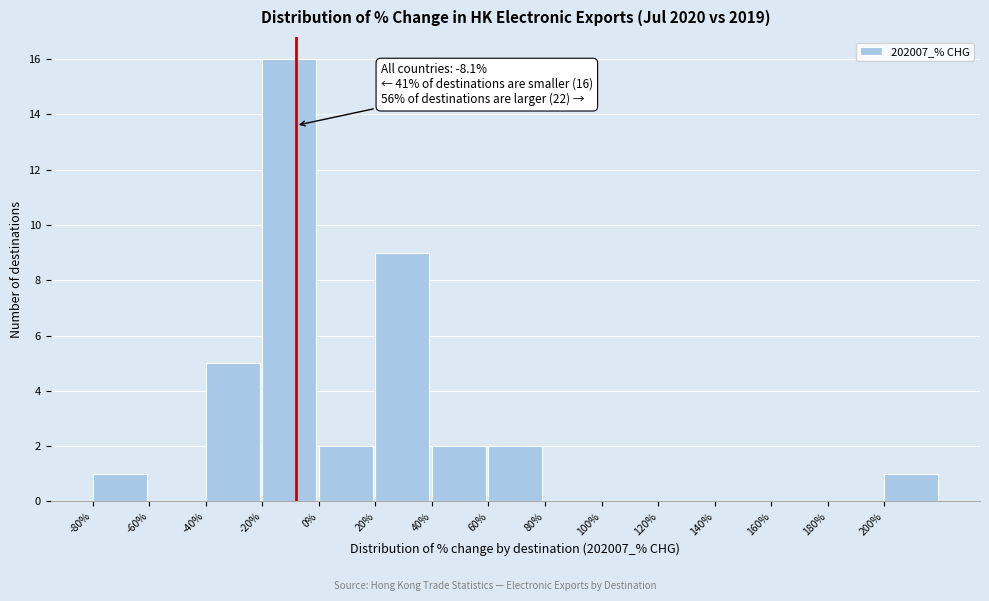

Which range on the x-axis has the tallest bar?

-20 to 0